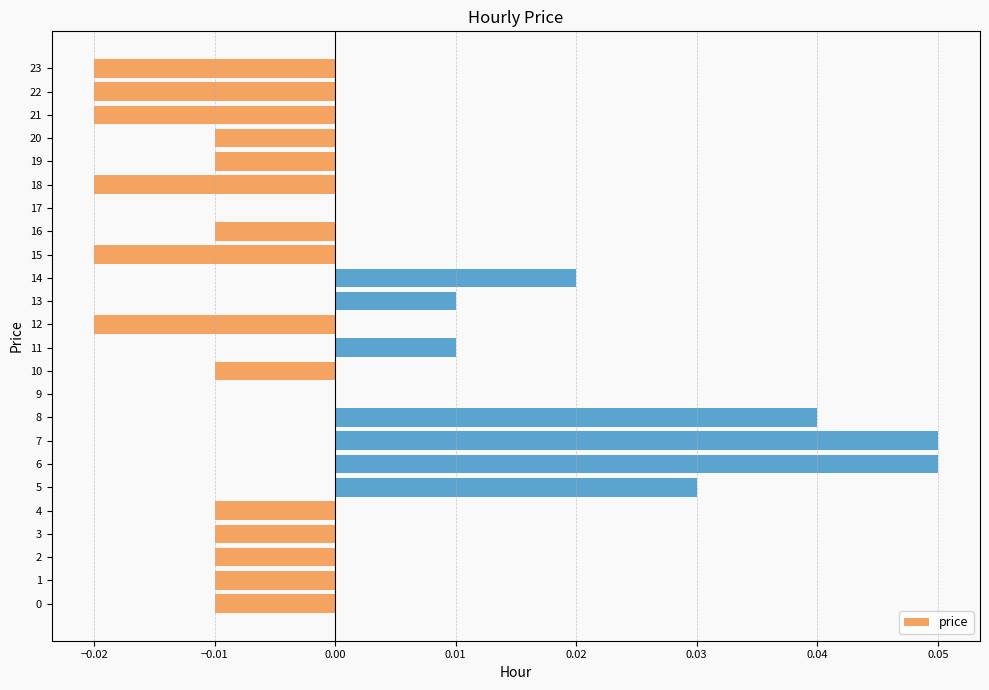

Between 6 and 11, which is larger?

6